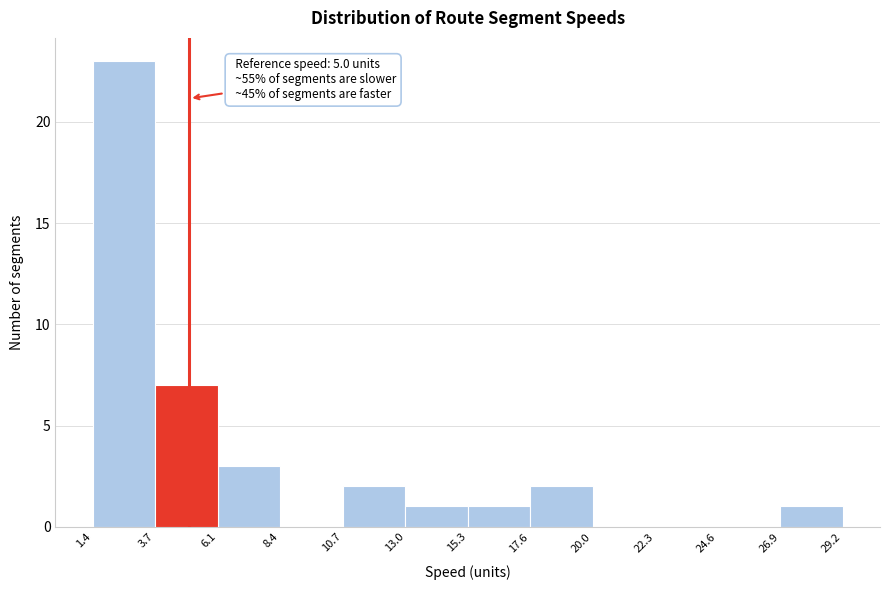

Which range on the x-axis has the tallest bar?

1.4 to 3.7